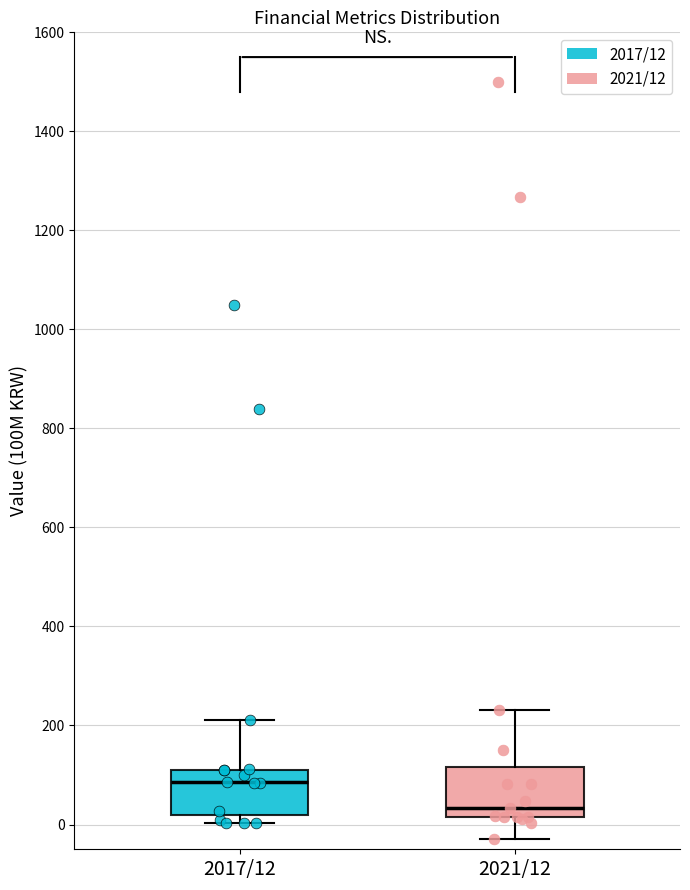

Reading left to right, transcribe this box plot: for each box, give where its median line is, the range the box spans, and where its two whiskers end, as read against the y-axis. The values are not printed on the chart, so give them approximately, as read against the axis.

2017/12: median 80, box 20 to 120, whiskers 0 to 220
2021/12: median 40, box 20 to 120, whiskers -20 to 240